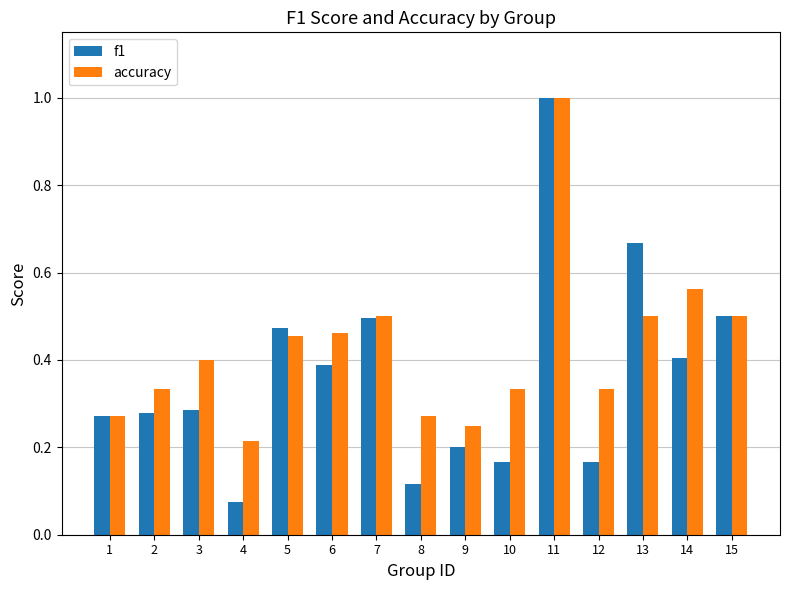

True or false: f1 has a value of 1.0 at 11.

True